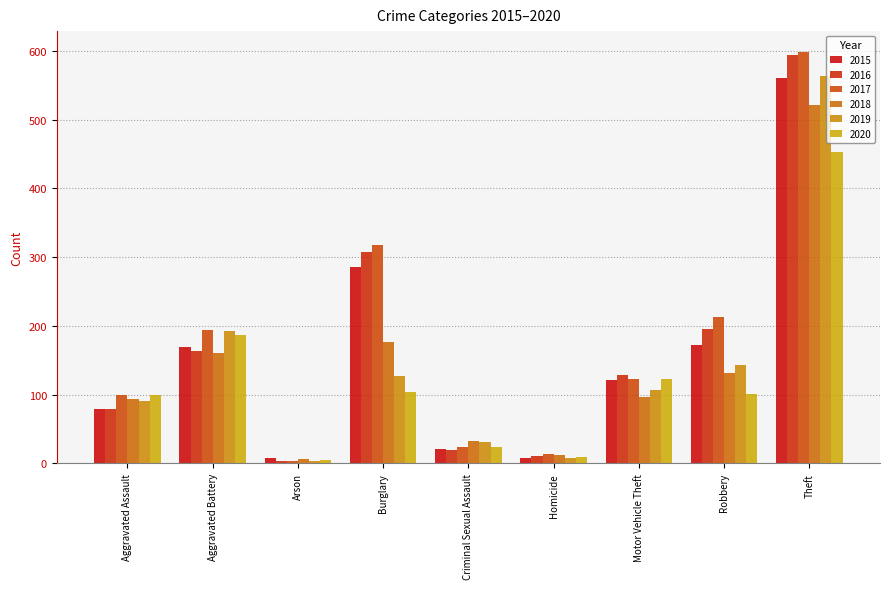

At how many categories does at least one series exceed 261?

2